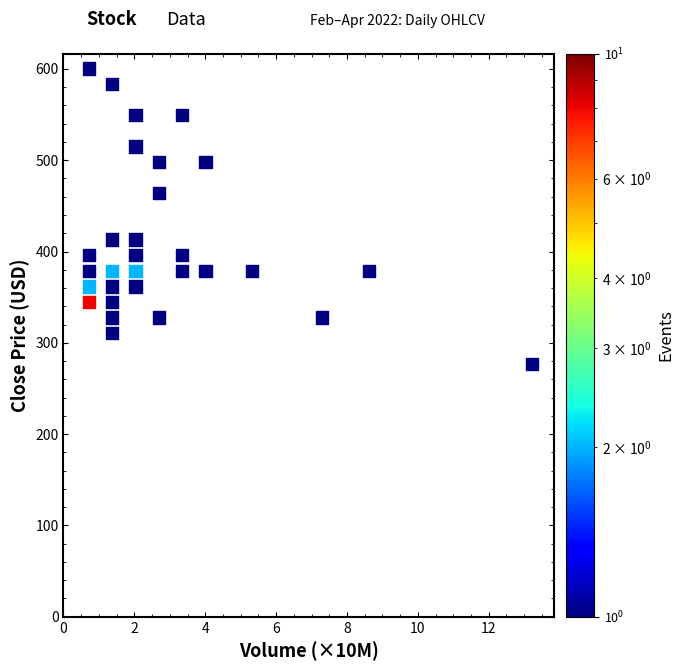

What is the range of Y values (max minus min)?

323.6